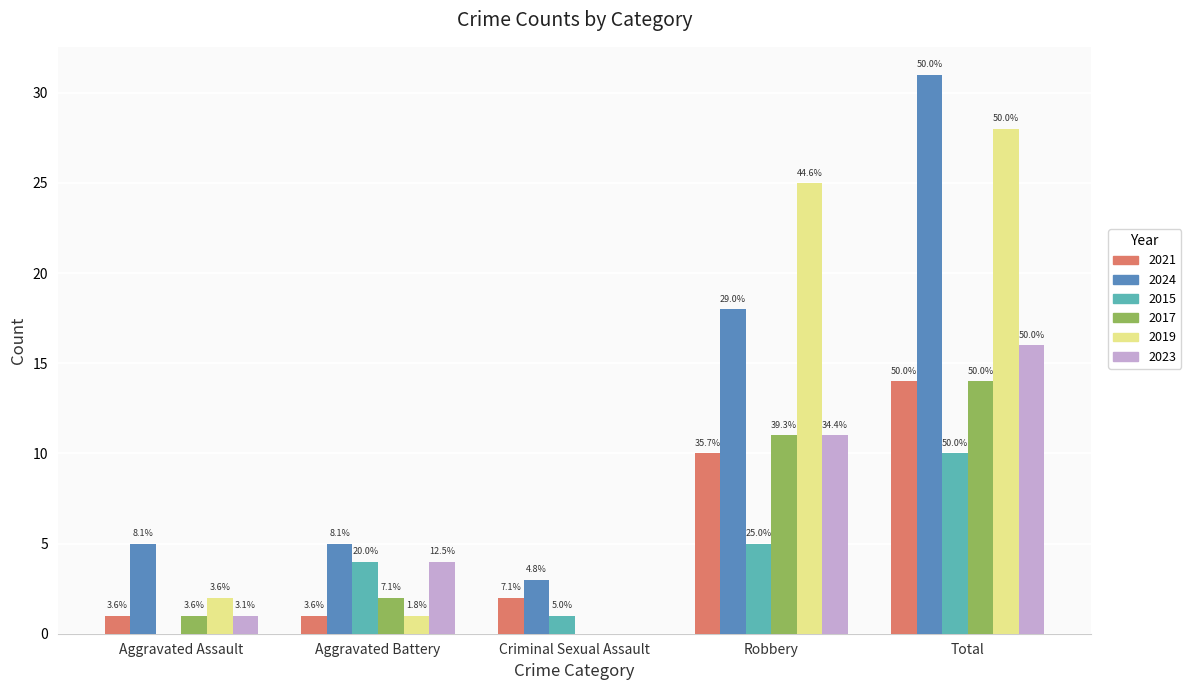

Where does the 2024 series first go above 5?

Robbery